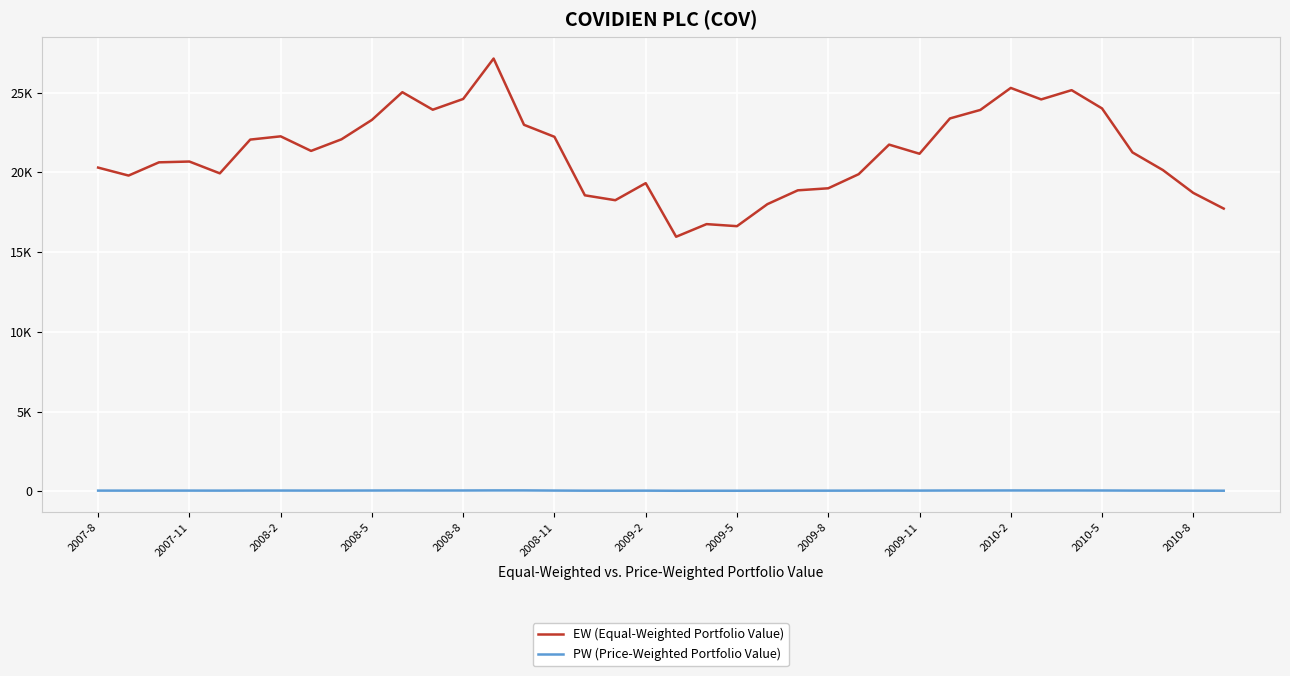

What is the difference between the maximum and second lowest values in the EW (Equal-Weighted Portfolio Value) series?

10510.5